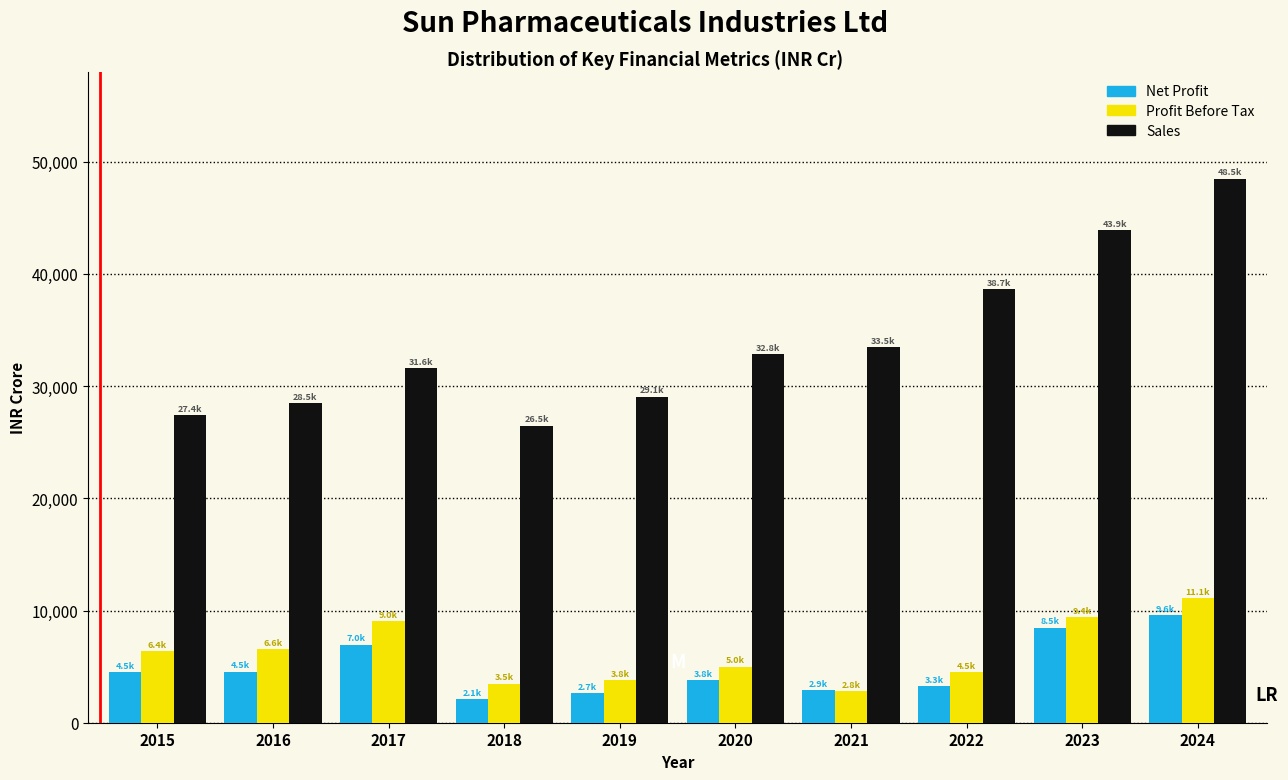

What is the average value of the Profit Before Tax series?

6209.7